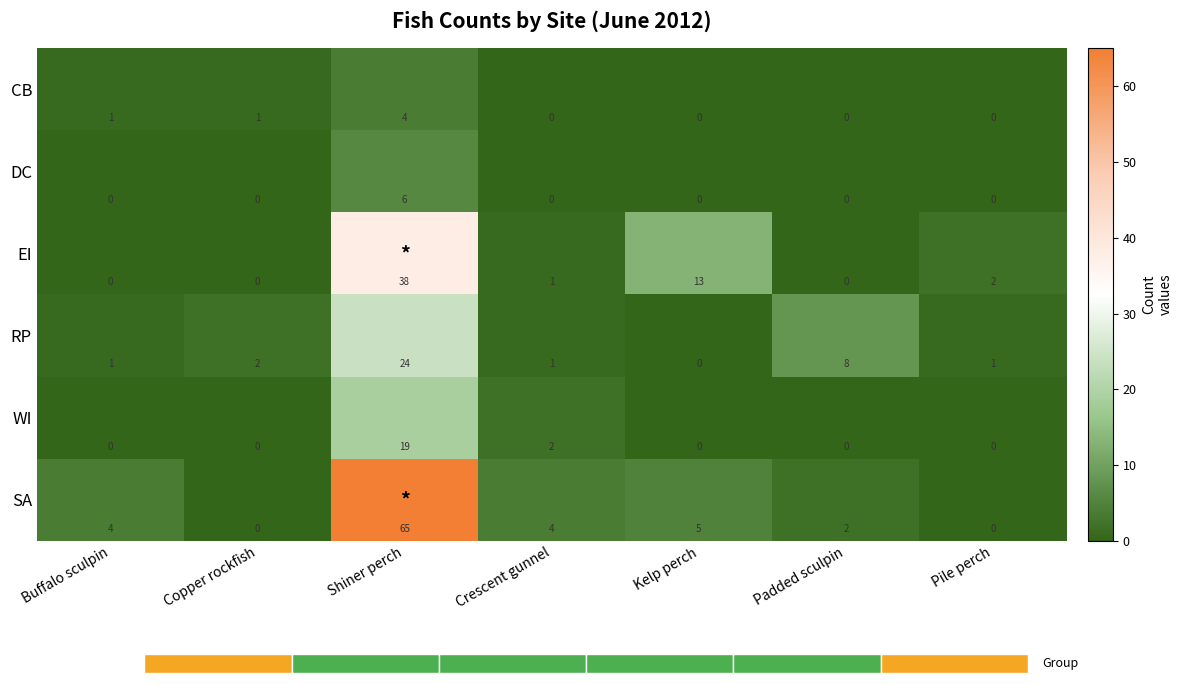

Is it true that CB equals 2 at Copper rockfish?

False